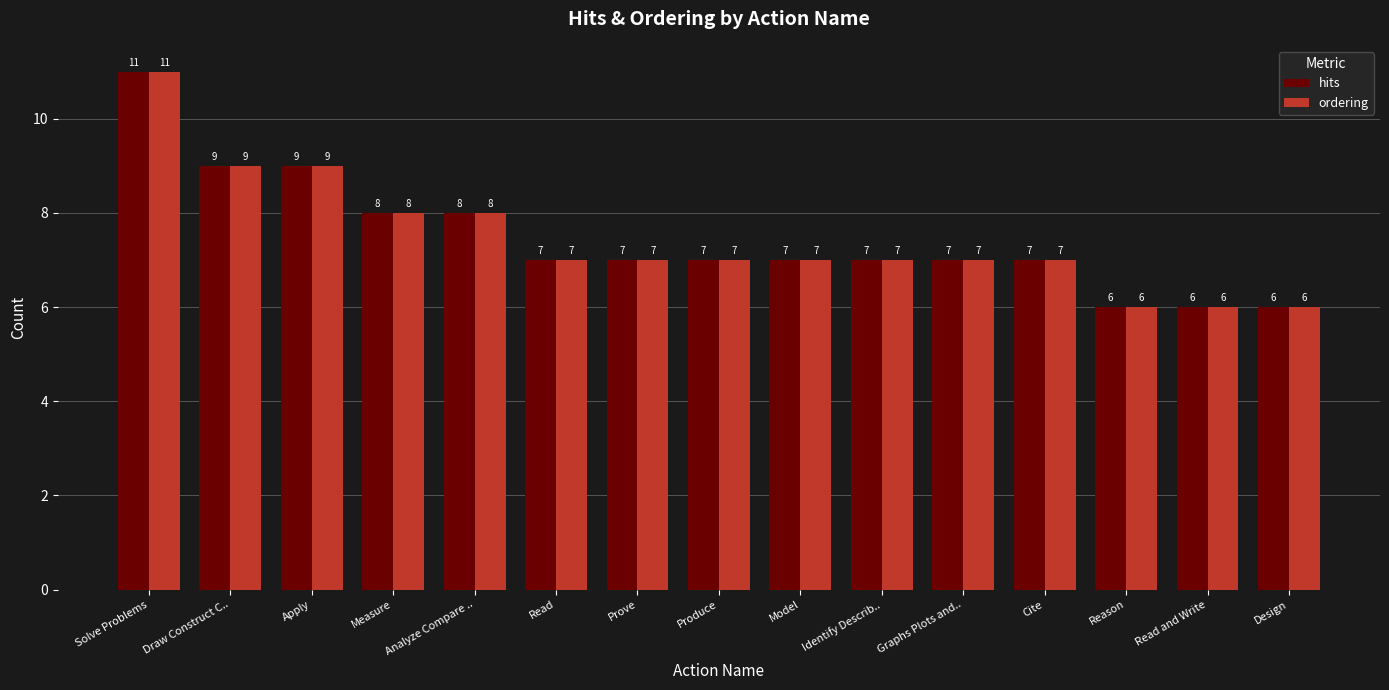

Reading left to right, what are all the values shown in this chart?

hits: 11	9	9	8	8	7	7	7	7	7	7	7	6	6	6
ordering: 11	9	9	8	8	7	7	7	7	7	7	7	6	6	6